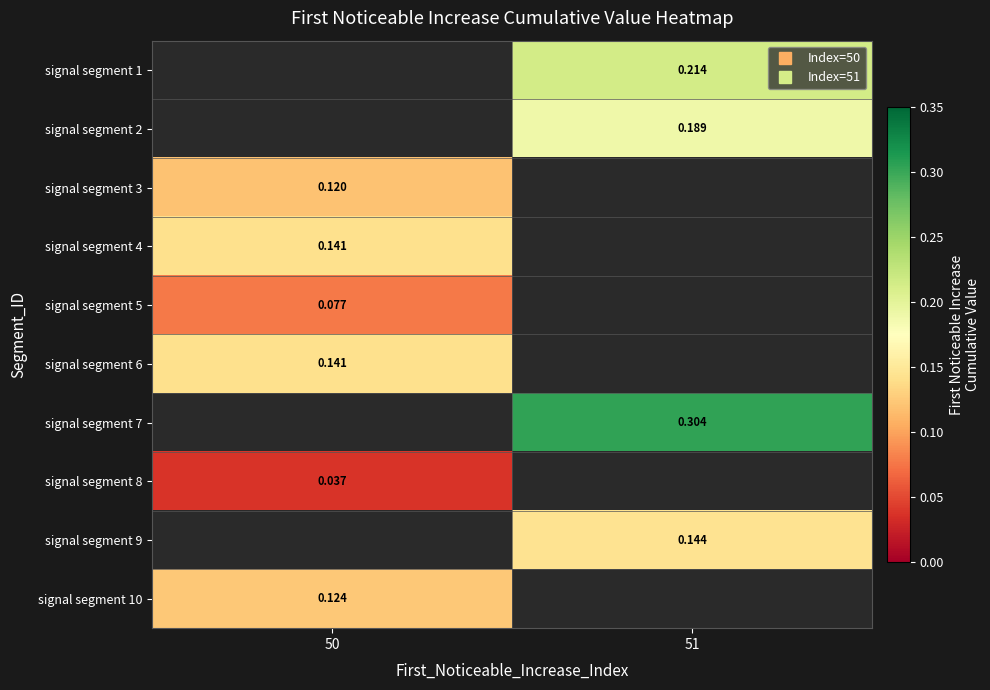

What is the spread (max minus min) of values at 51?

0.2